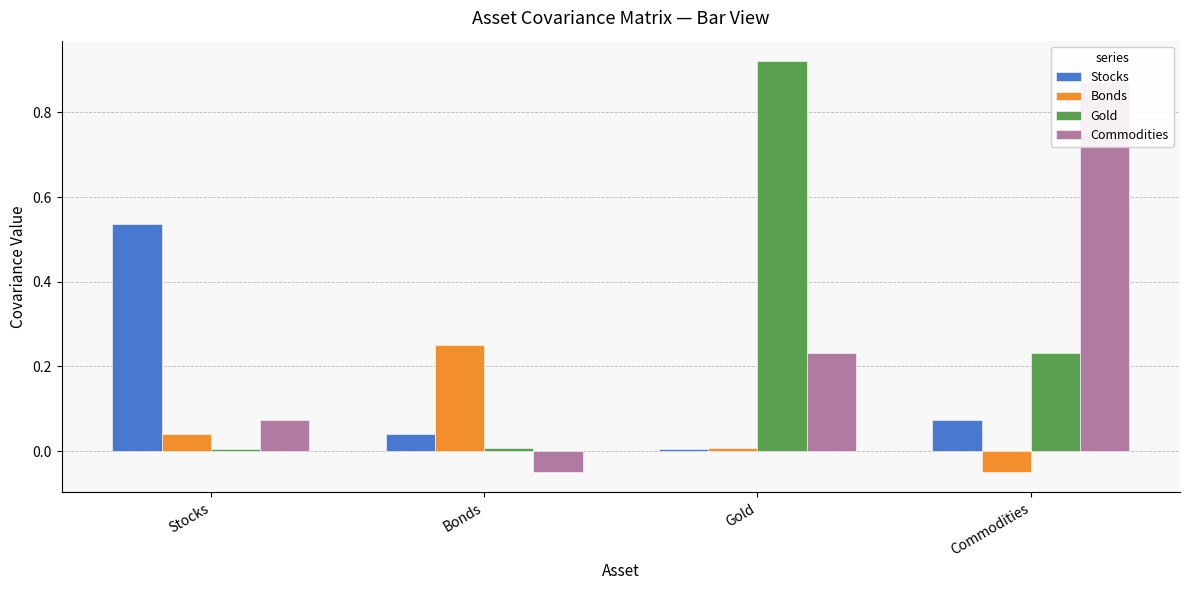

At which category is the sum across all series the highest?

Gold